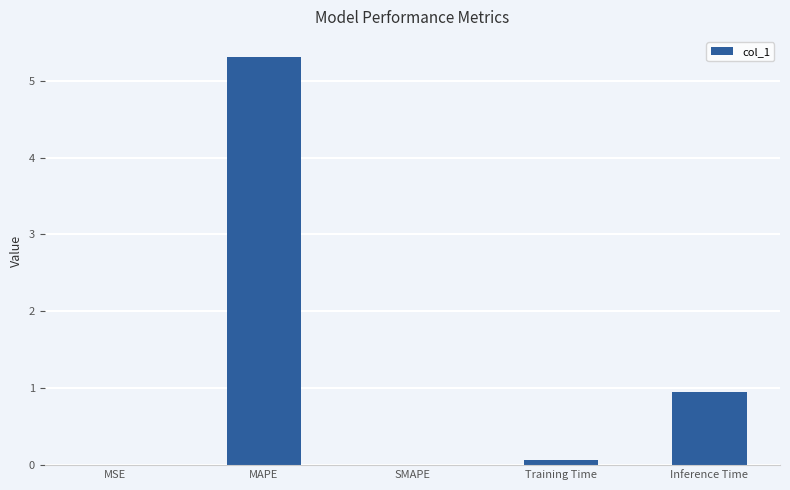

What is the sum of the values at SMAPE and MAPE?

5.3